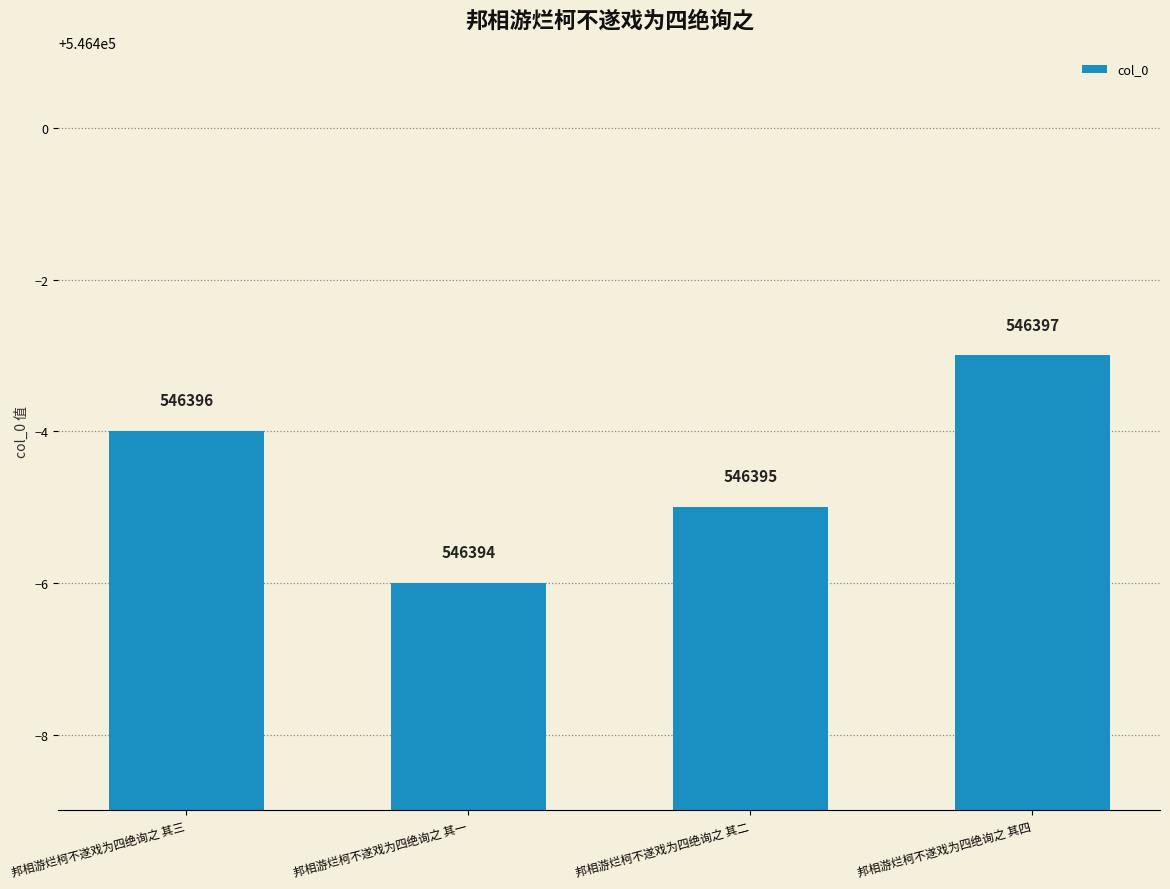

Count the values in the range 546395 to 546397.

3